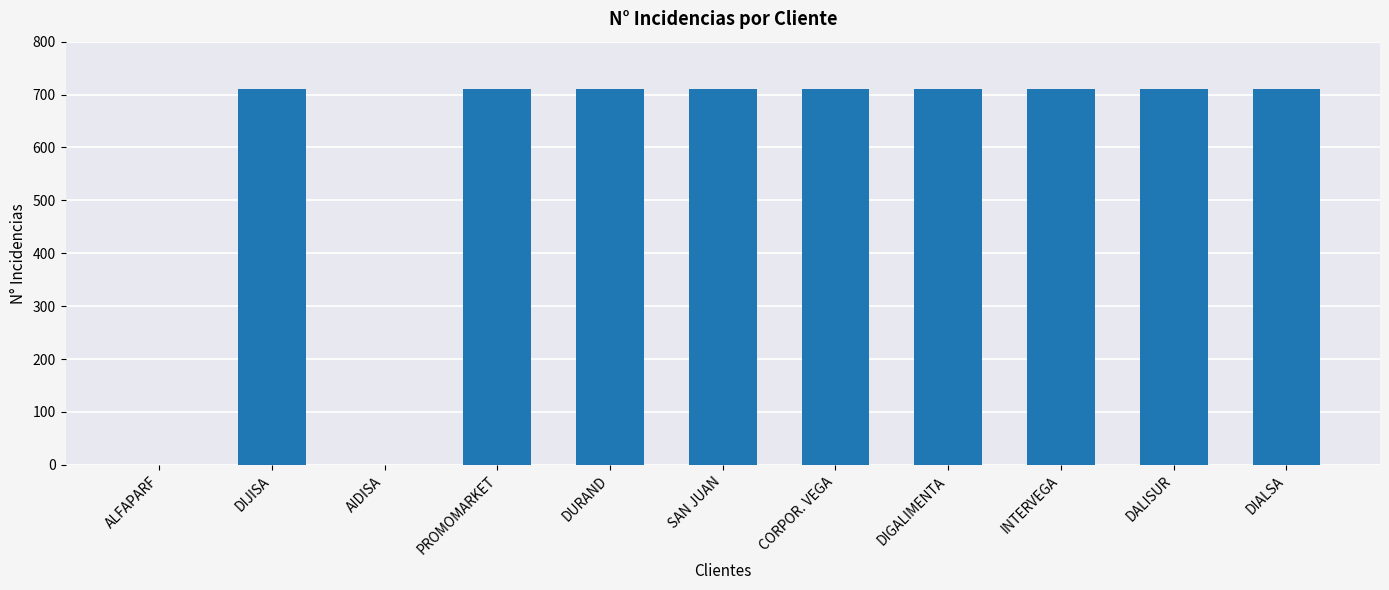

The value at PROMOMARKET is 1146. True or false?

False